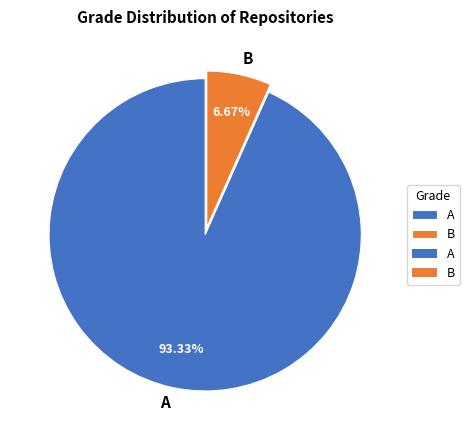

The B slice represents 7% of the pie. True or false?

True